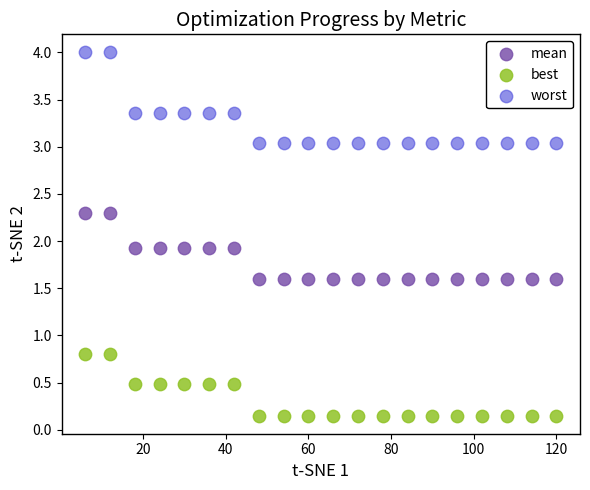

Across all data points, what is the range of X values (max minus min)?

114.0